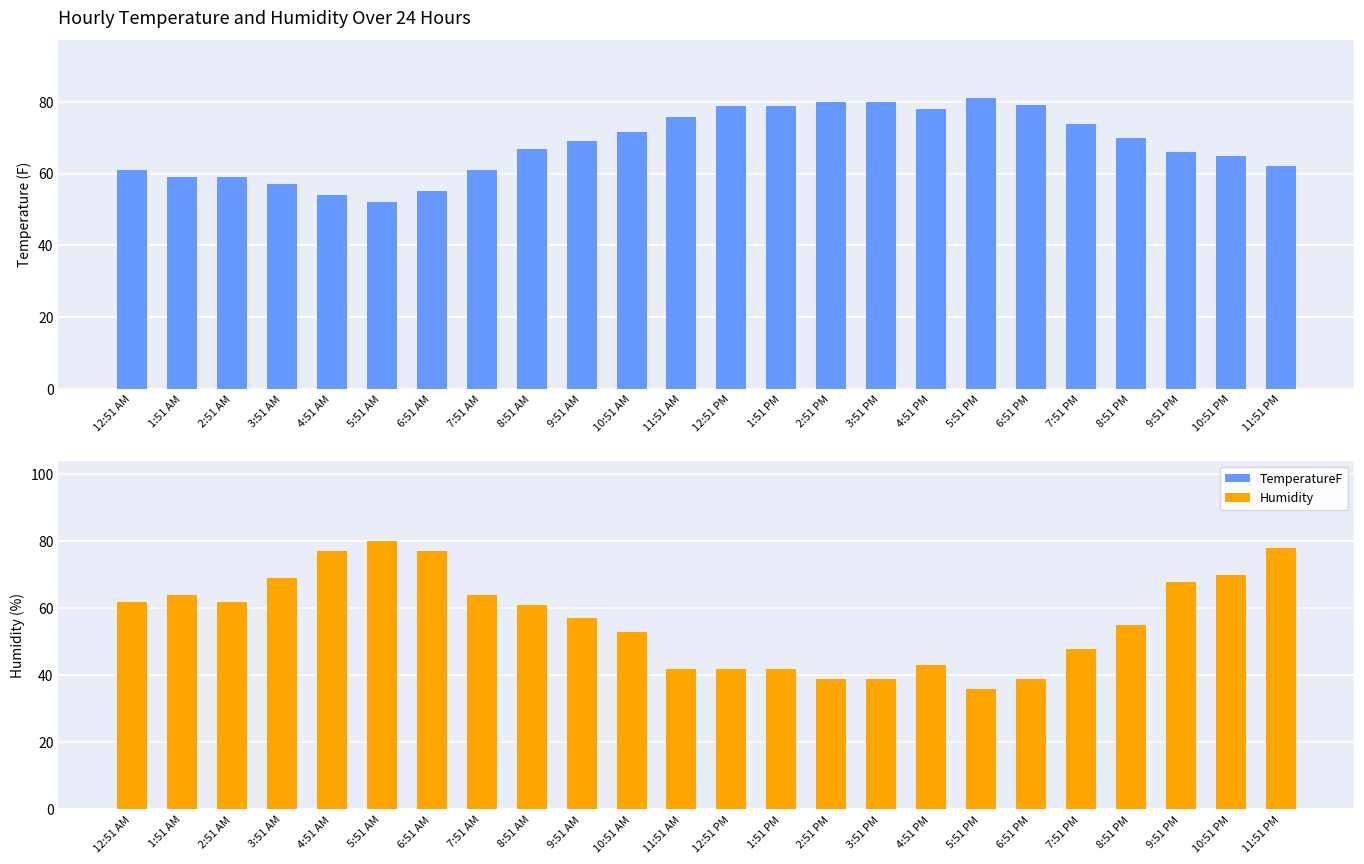

Reading left to right, transcribe all the data shown in this chart.

TemperatureF: 12:51 AM=61.0	1:51 AM=59.0	2:51 AM=59.0	3:51 AM=57.0	4:51 AM=54.0	5:51 AM=52.0	6:51 AM=55.0	7:51 AM=61.0	8:51 AM=66.9	9:51 AM=69.1	10:51 AM=71.6	11:51 AM=75.9	12:51 PM=78.8	1:51 PM=78.8	2:51 PM=80.1	3:51 PM=80.1	4:51 PM=78.1	5:51 PM=81.0	6:51 PM=79.0	7:51 PM=73.9	8:51 PM=70.0	9:51 PM=66.0	10:51 PM=64.9	11:51 PM=62.1
Humidity: 12:51 AM=62.0	1:51 AM=64.0	2:51 AM=62.0	3:51 AM=69.0	4:51 AM=77.0	5:51 AM=80.0	6:51 AM=77.0	7:51 AM=64.0	8:51 AM=61.0	9:51 AM=57.0	10:51 AM=53.0	11:51 AM=42.0	12:51 PM=42.0	1:51 PM=42.0	2:51 PM=39.0	3:51 PM=39.0	4:51 PM=43.0	5:51 PM=36.0	6:51 PM=39.0	7:51 PM=48.0	8:51 PM=55.0	9:51 PM=68.0	10:51 PM=70.0	11:51 PM=78.0